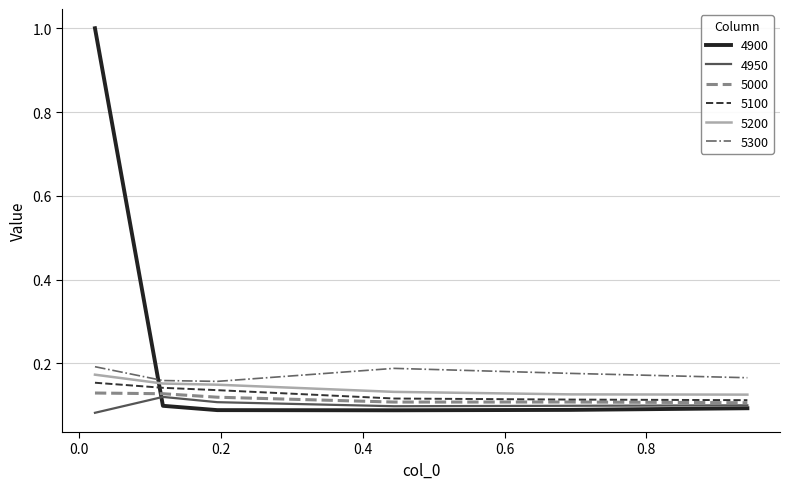

Which series has the largest total across all categories?

4900